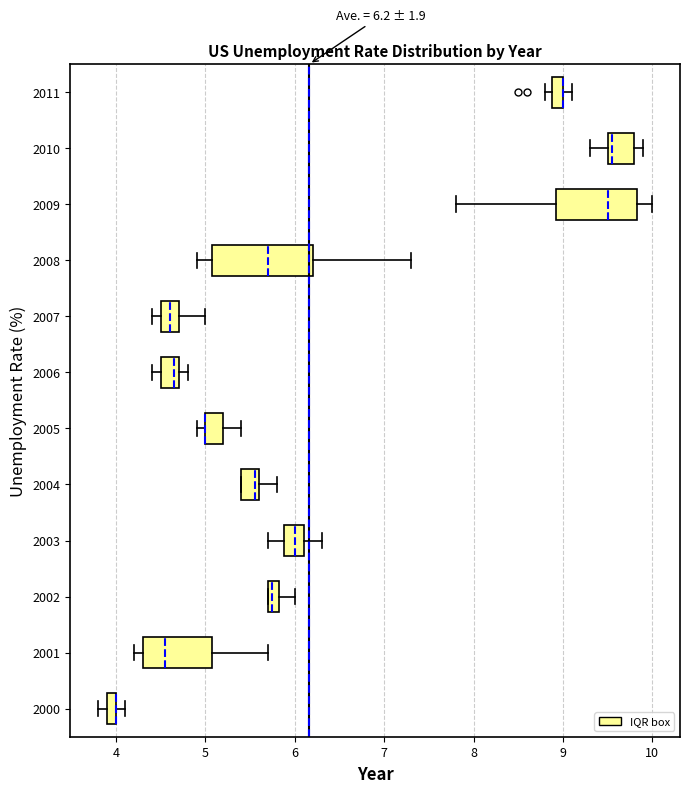

Comparing the boxes themselves (not the whiskers), which one is the widest?

2008